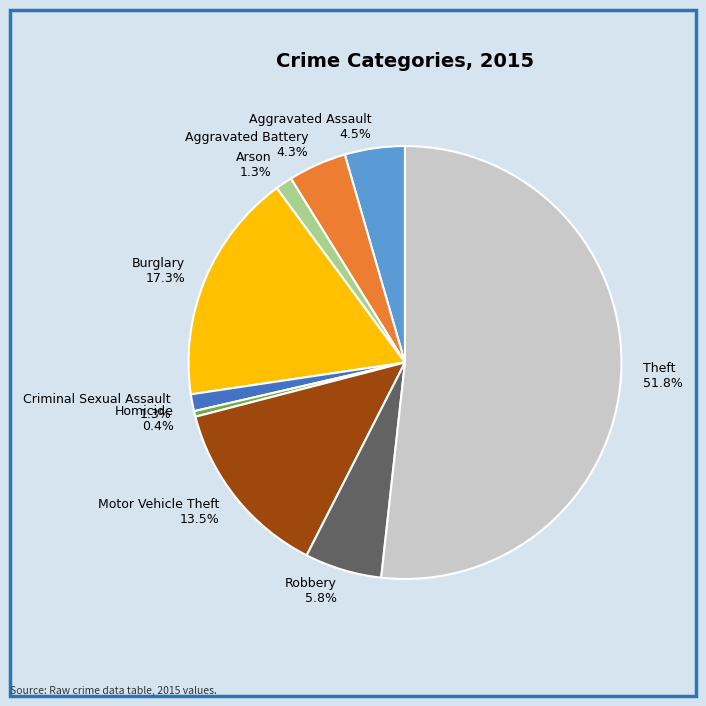

How many slices are in this pie chart?

9